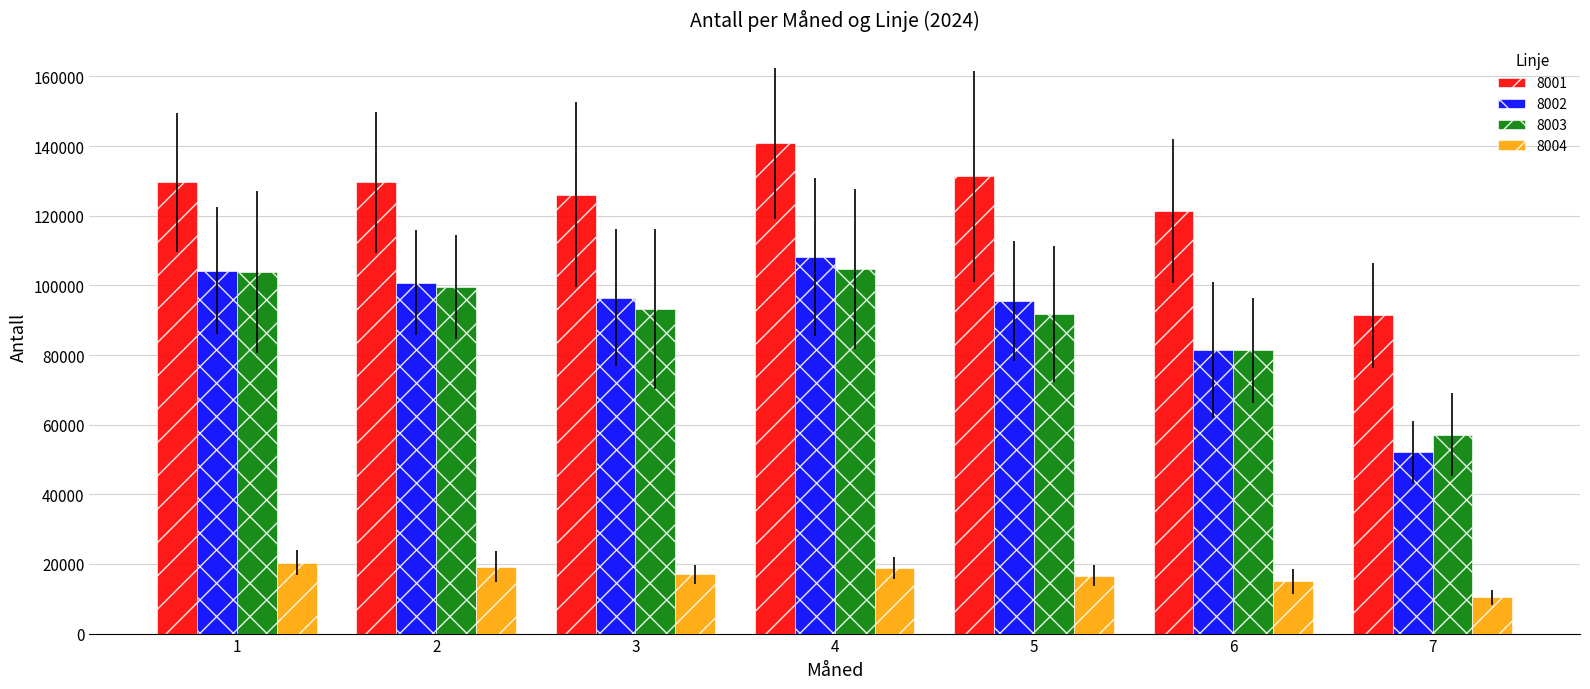

What is the value of the 8003 bar at the 5th from the left?

91834